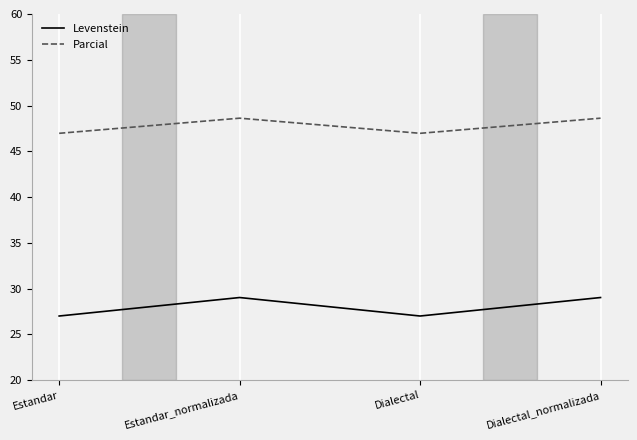

Count the Parcial values in the range 46 to 48.

2